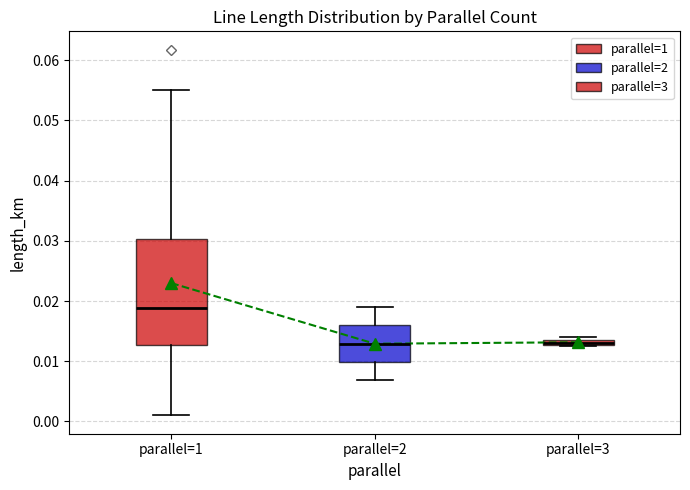

Which category has the highest value across all series?

parallel=1